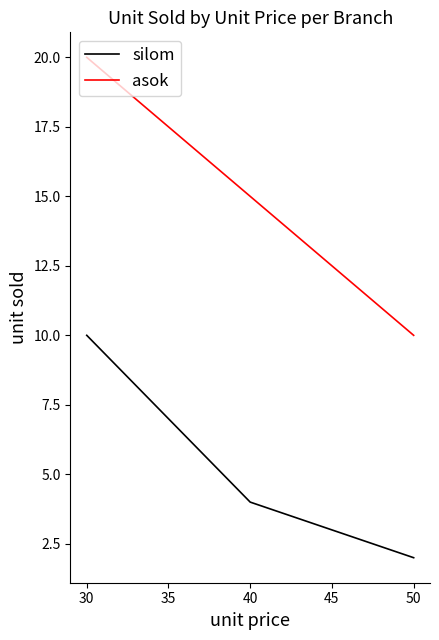

What is the average value of the silom series?

5